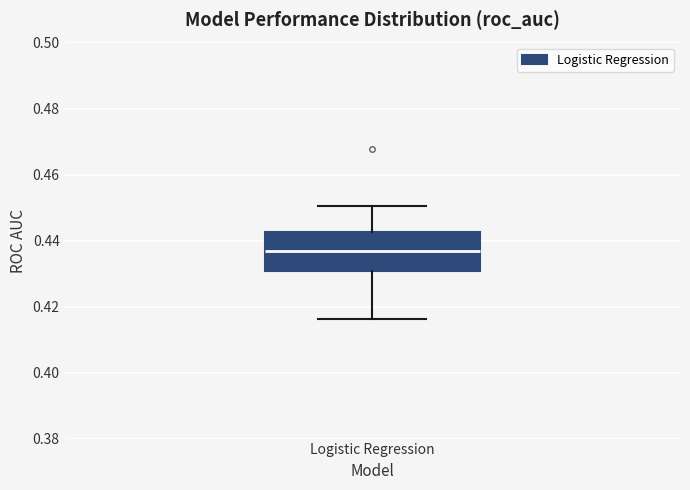

Transcribe this box plot: give where the median line is, the range the box spans, and where the two whiskers end, as read against the y-axis. The values are not printed on the chart, so give them approximately, as read against the axis.

median 0.436, box 0.430 to 0.442, whiskers 0.416 to 0.450